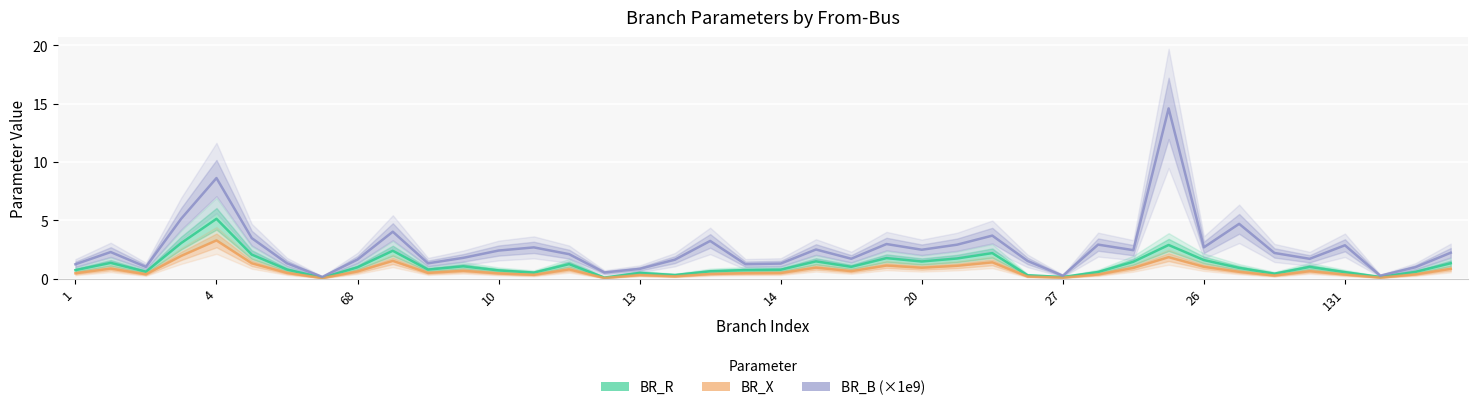

True or false: BR_R and BR_B (×1e9) cross at least once.

False